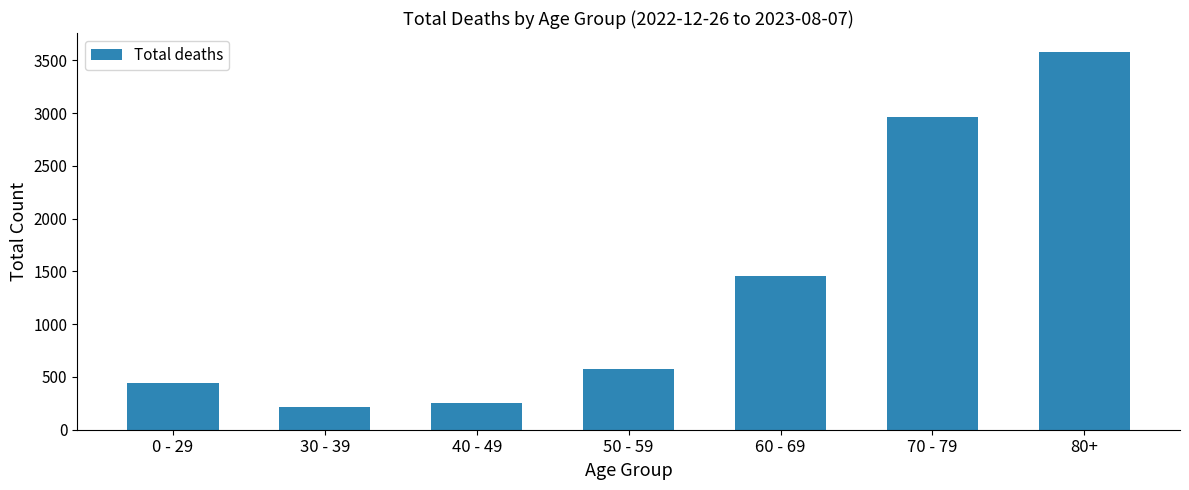

Is it true that the value at 70 - 79 is 5015?

False